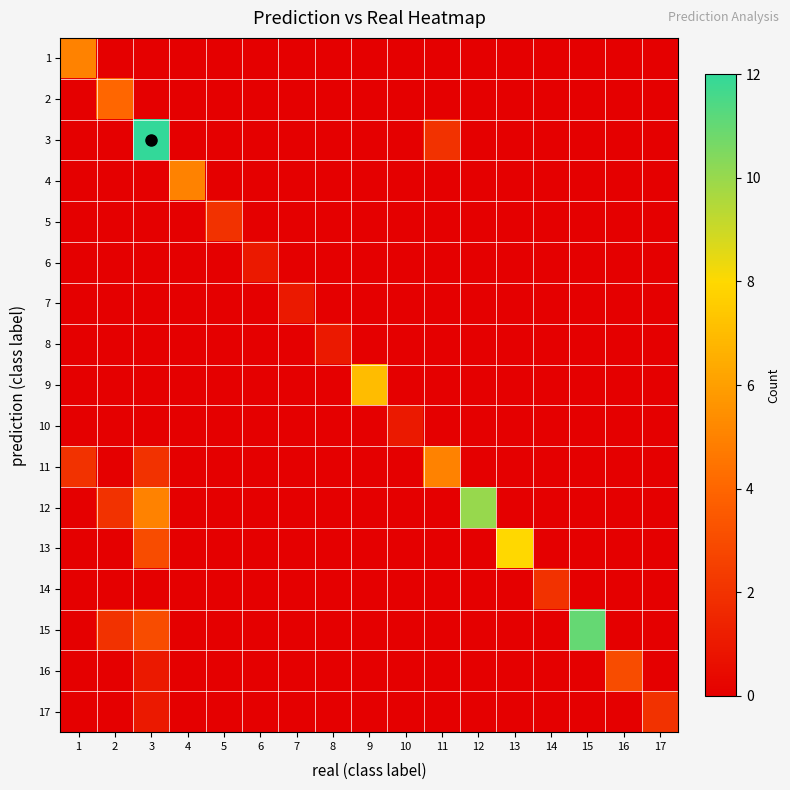

At which category does the chart reach its peak across all series?

3